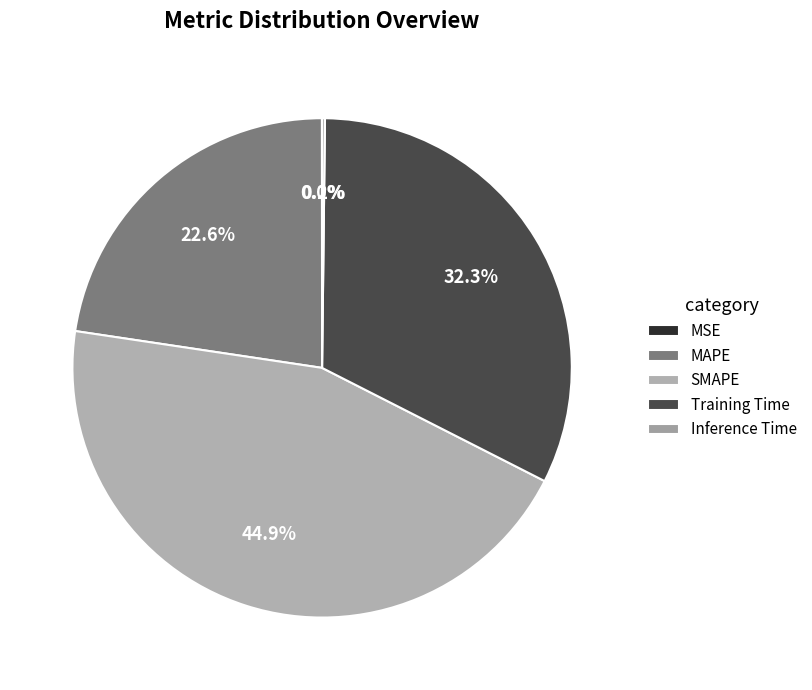

Is Inference Time the majority of the pie?

No